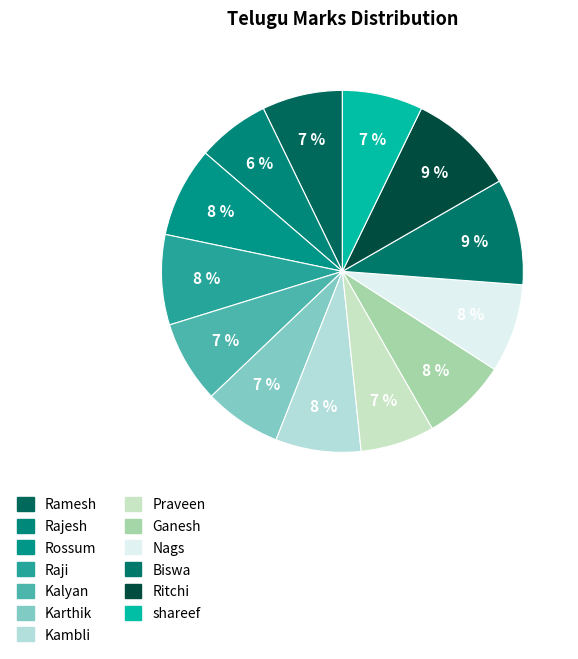

How much of the chart is everything except Biswa?

90.5%